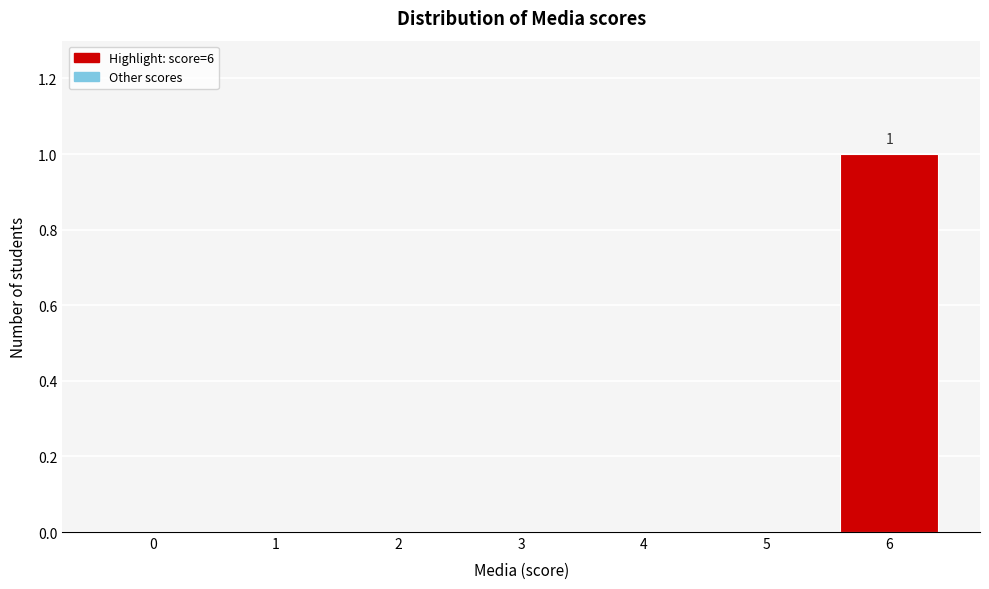

Reading left to right, what are all the values shown in this chart?

0=0	1=0	2=0	3=0	4=0	5=0	6=1